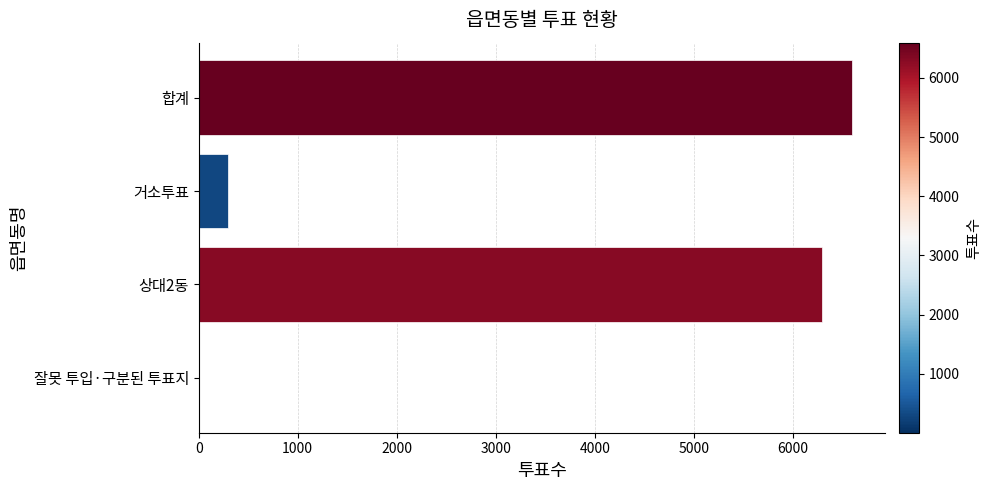

At which label is the value closest to 3300?

상대2동